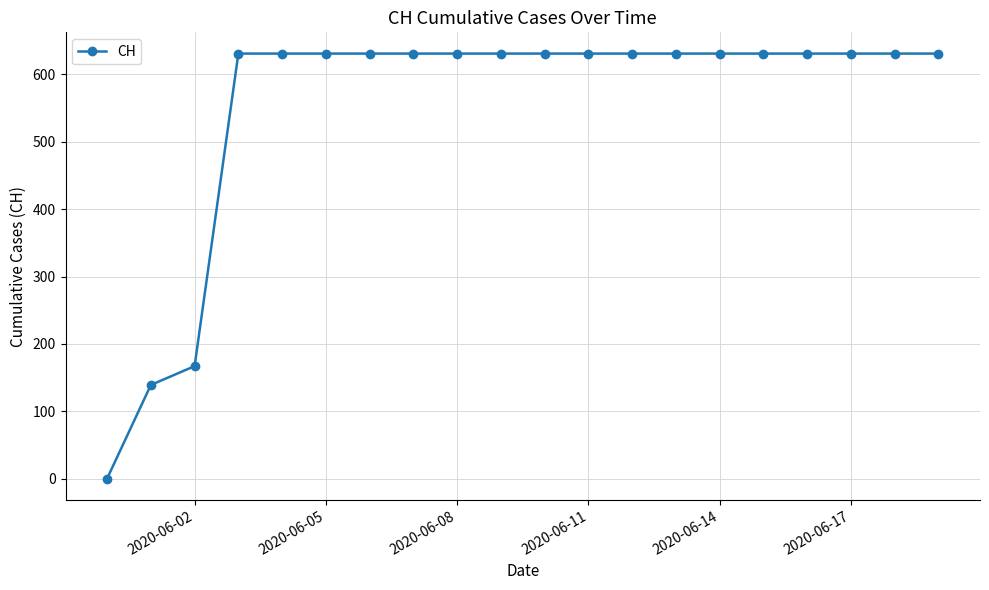

What is the value of the 7th point from the left?

631